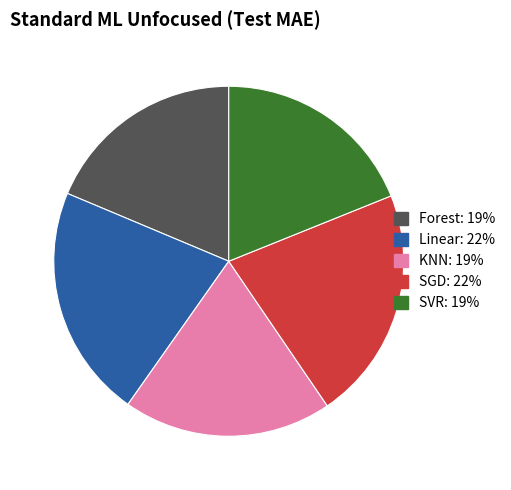

True or false: SGD accounts for 22% of the total.

True